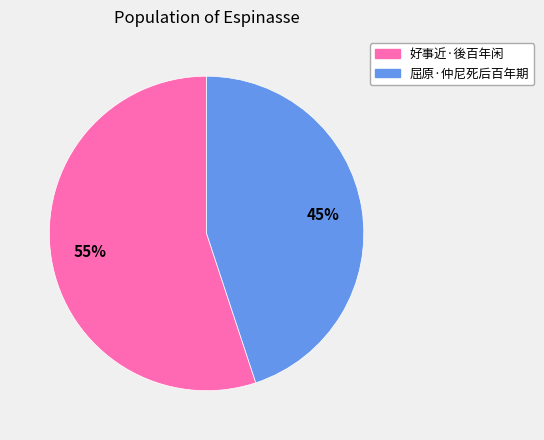

Which category has the smallest portion of the pie?

屈原·仲尼死后百年期